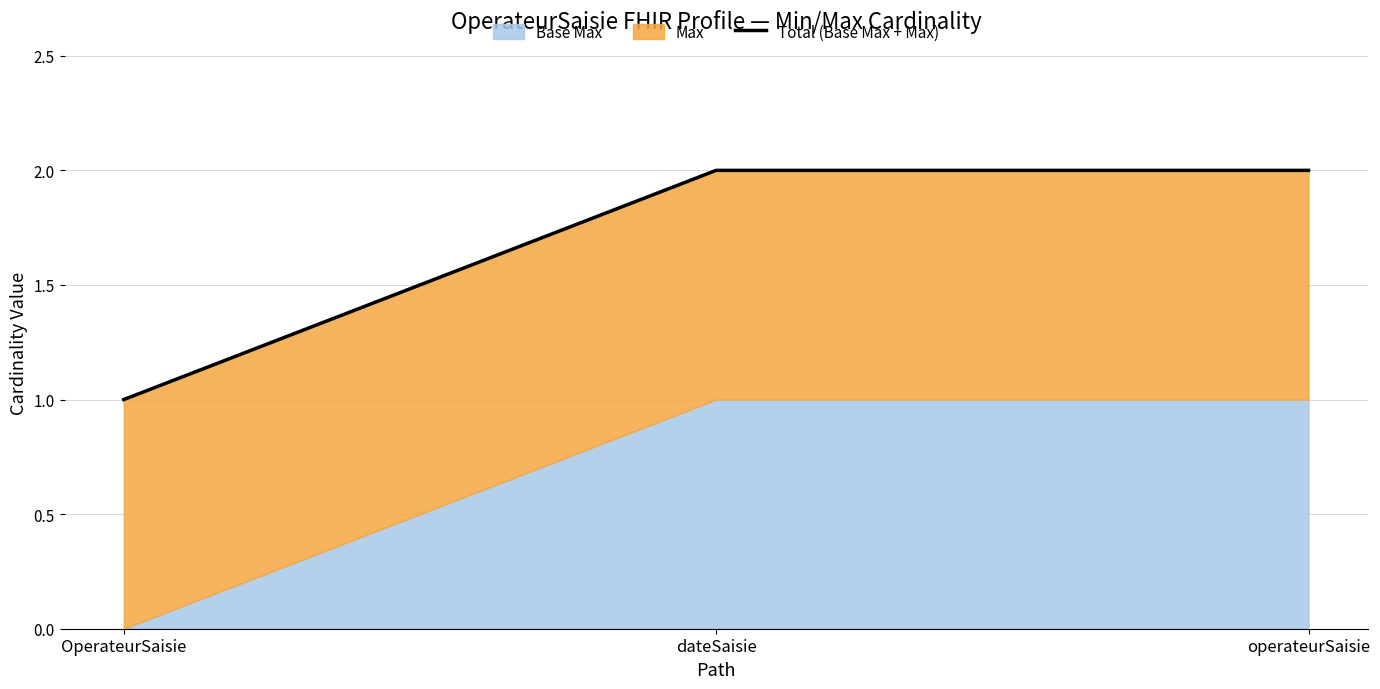

Reading right to left, transcribe all the data shown in this chart.

operateurSaisie=2	dateSaisie=2	OperateurSaisie=1